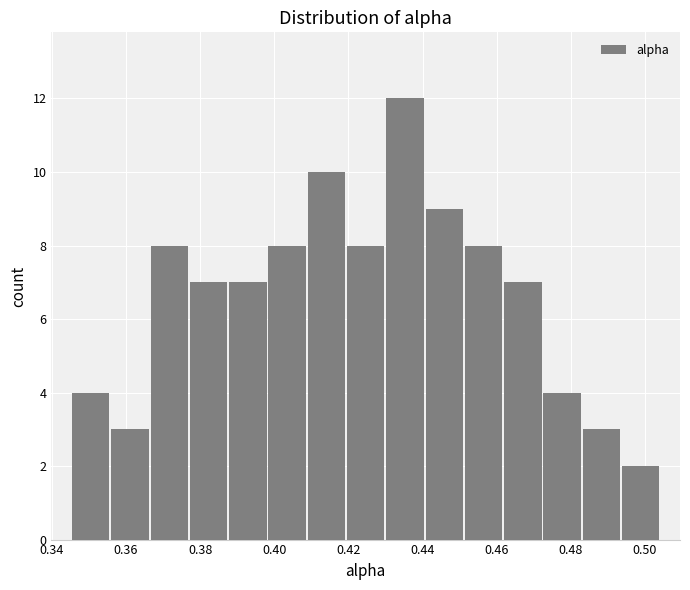

How tall is the bar that spans 0.398 to 0.408 on the x-axis? Neither the bar edges nor the heights are printed on the chart, so give them approximately, as read against the axes.

8